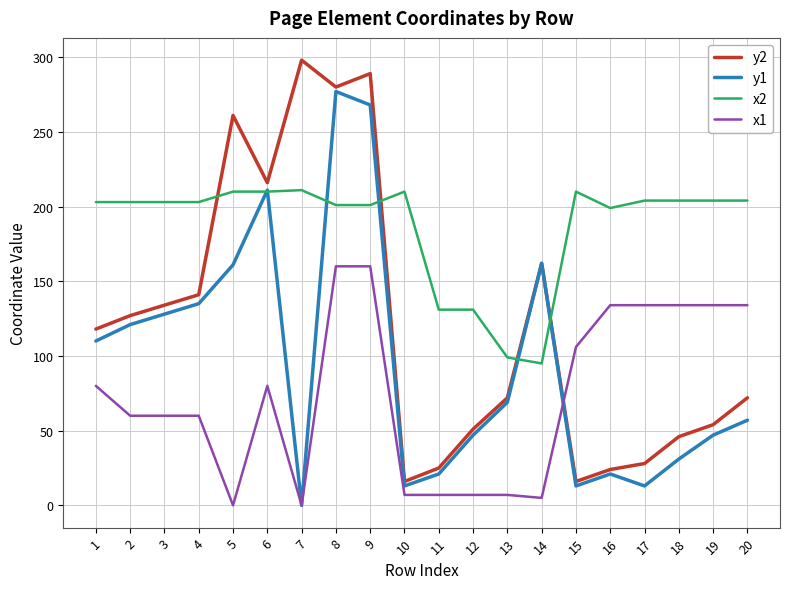

Which label corresponds to the largest value in the chart?

7